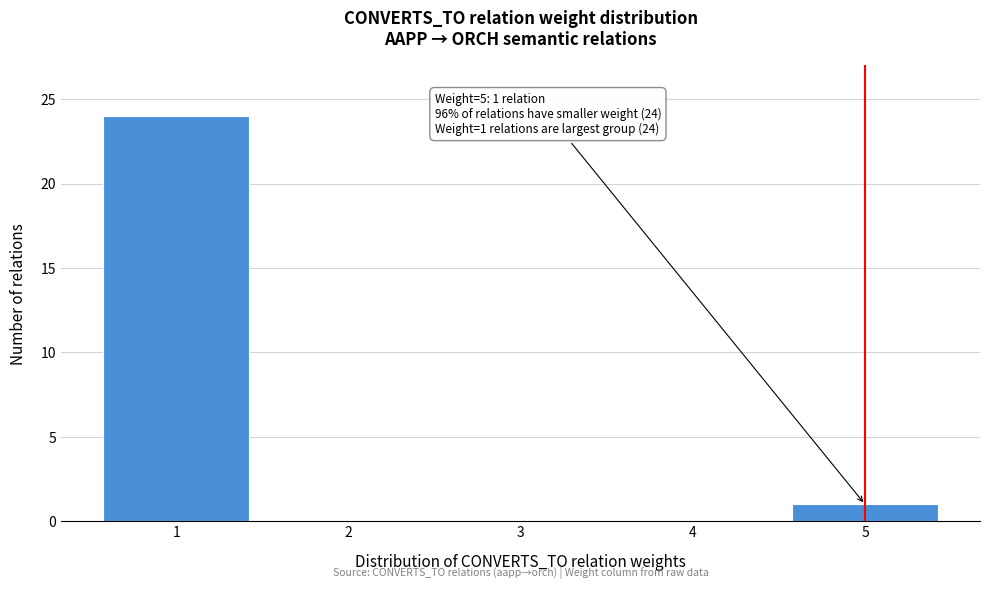

Reading left to right, extract all data points from this chart.

1=24	2=0	3=0	4=0	5=1